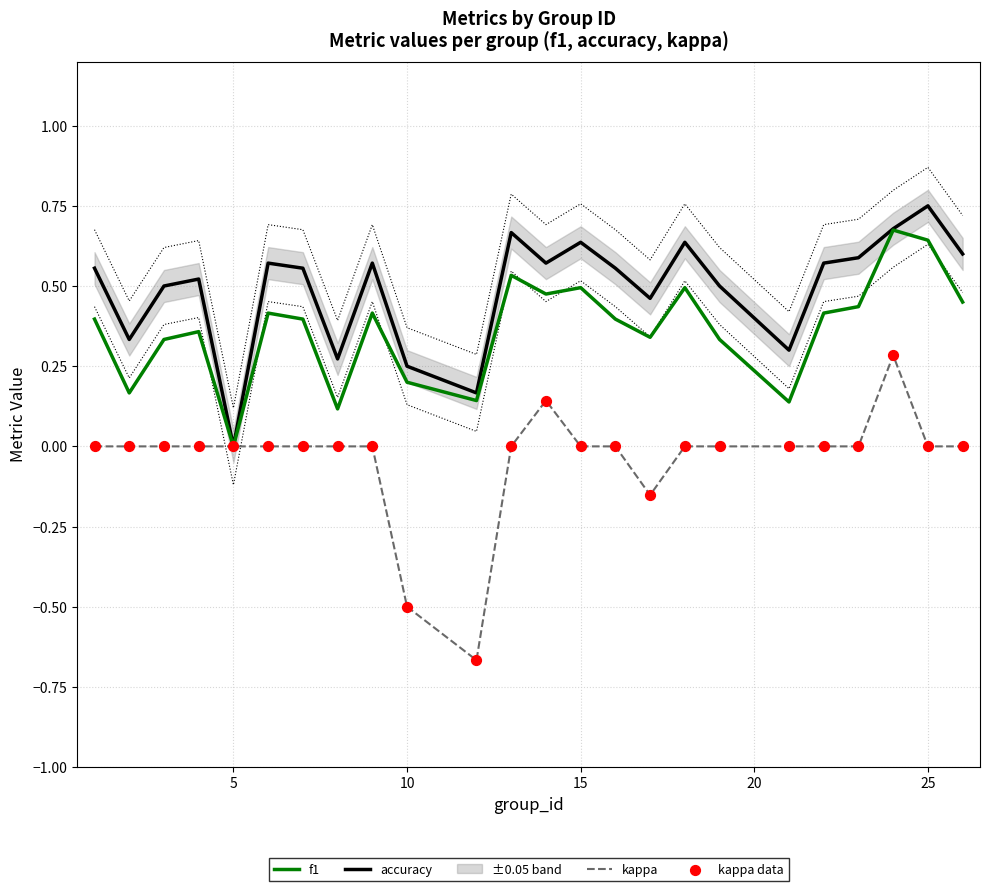

Which category has the highest value in the accuracy series?

25